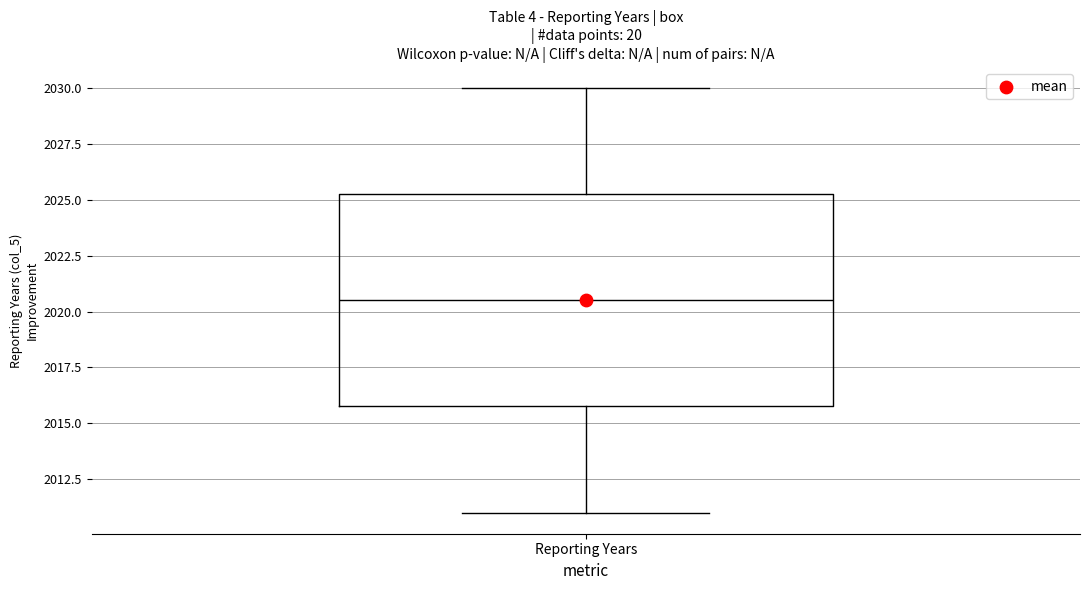

Transcribe this box plot: give where the median line is, the range the box spans, and where the two whiskers end, as read against the y-axis. The values are not printed on the chart, so give them approximately, as read against the axis.

median 2020.5, box 2016.0 to 2025.5, whiskers 2011.0 to 2030.0